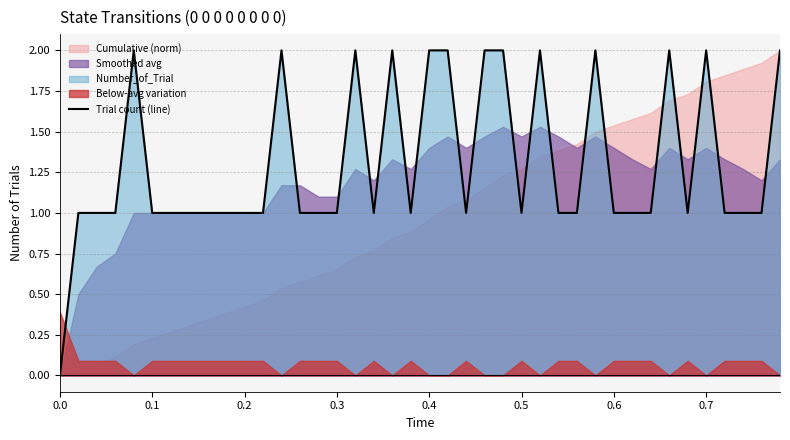

The value of Trial count (line) at 0.6 is 1. True or false?

True